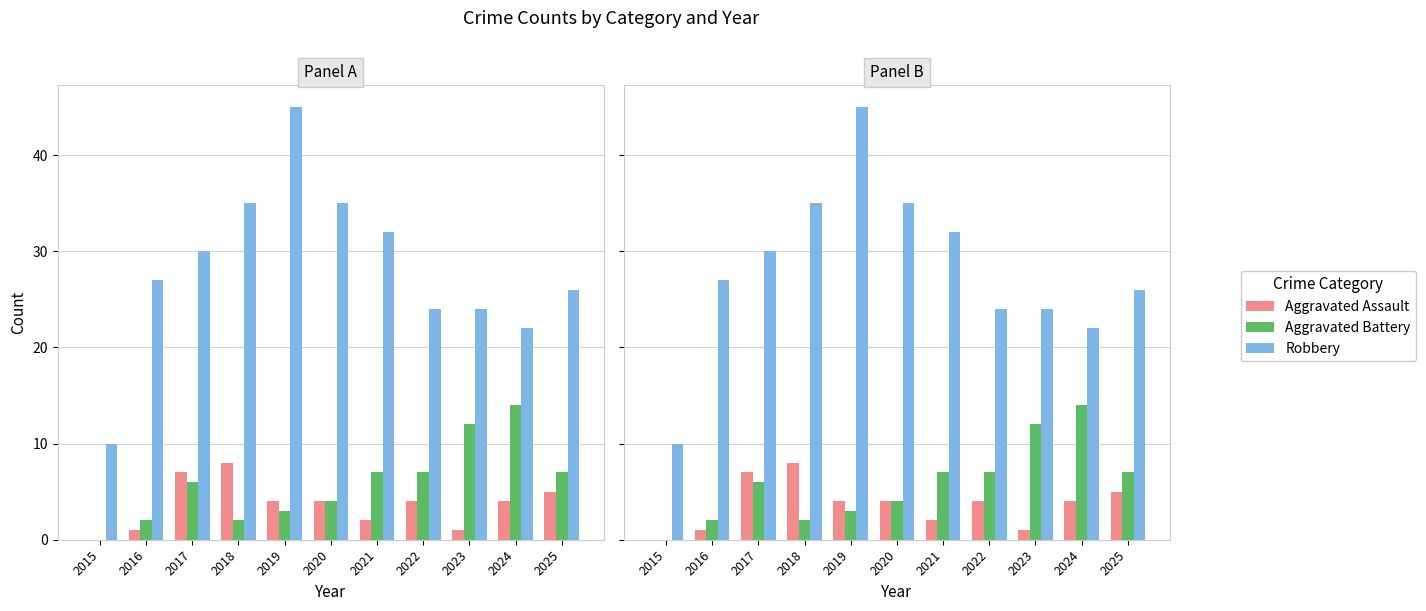

What is the difference between the highest and lowest values at 2021?

30